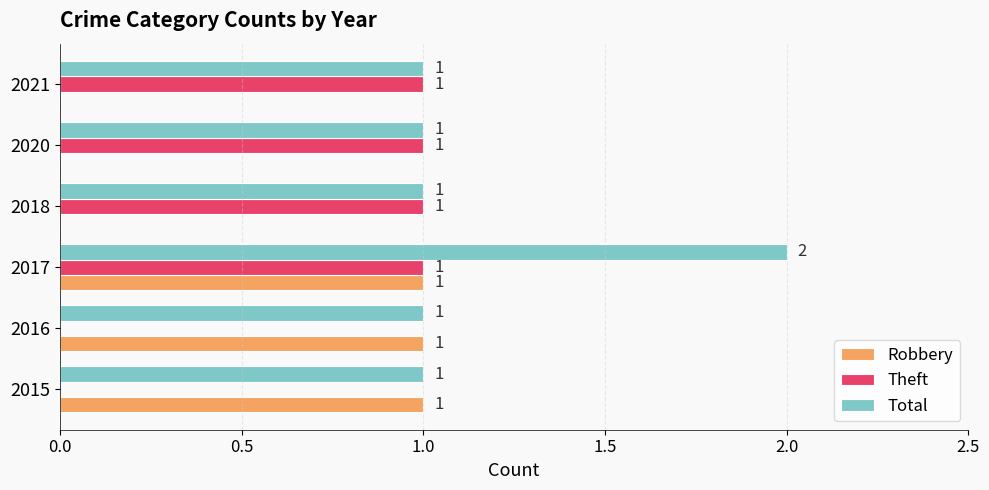

How many Theft values are between 0 and 1?

6